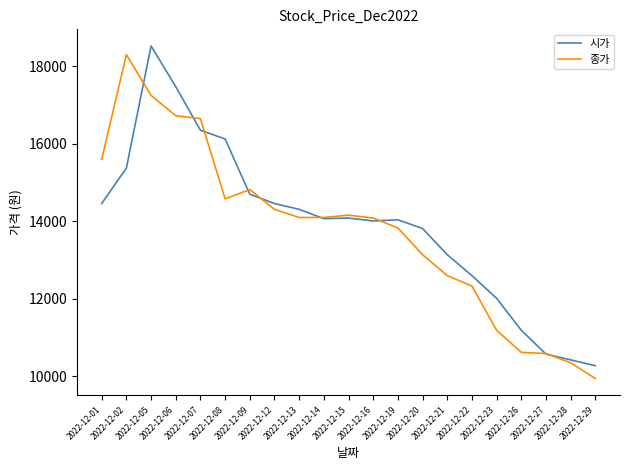

Which category has the lowest value in the 시가 series?

2022-12-29